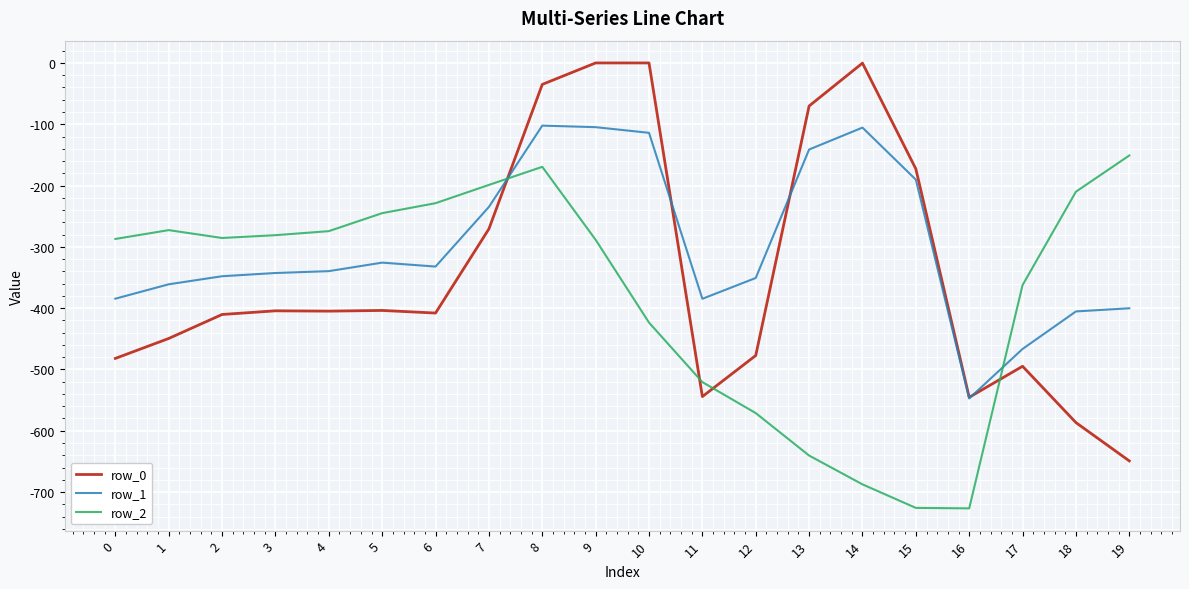

Which series has the largest range (max minus min)?

row_0